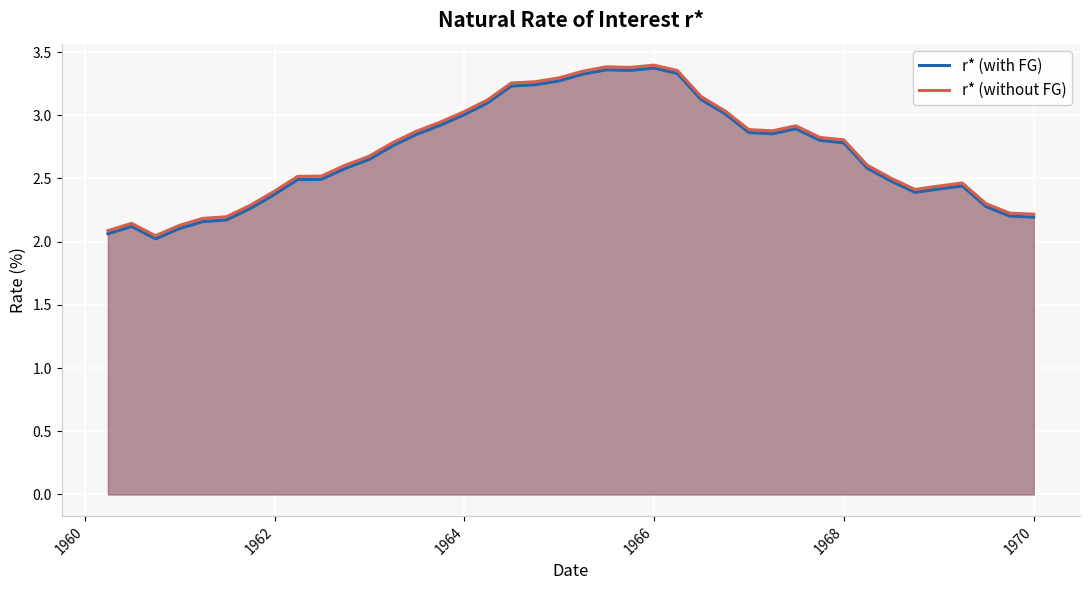

At which category does r* (with FG) reach its first local peak?

1960